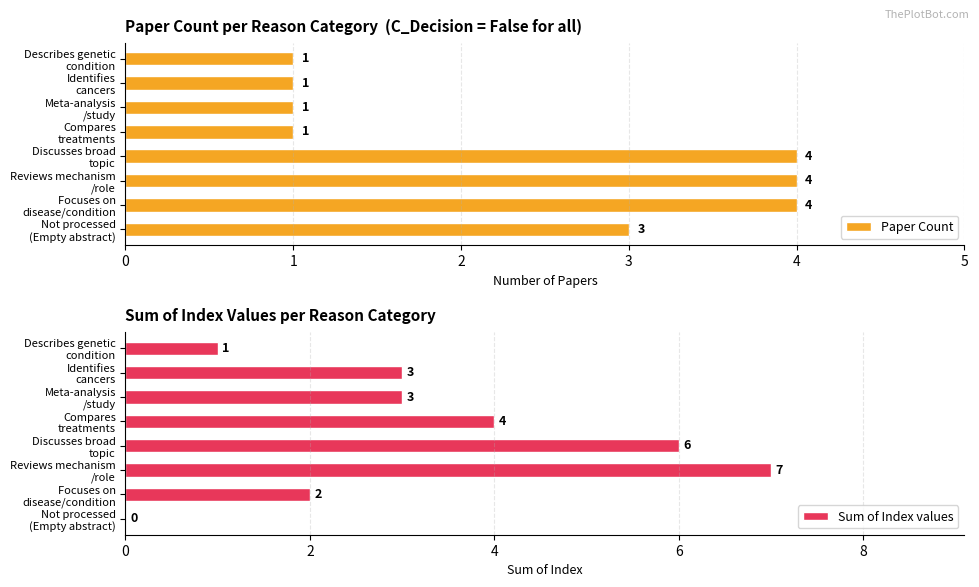

What is the sum of all Sum of Index values values?

26